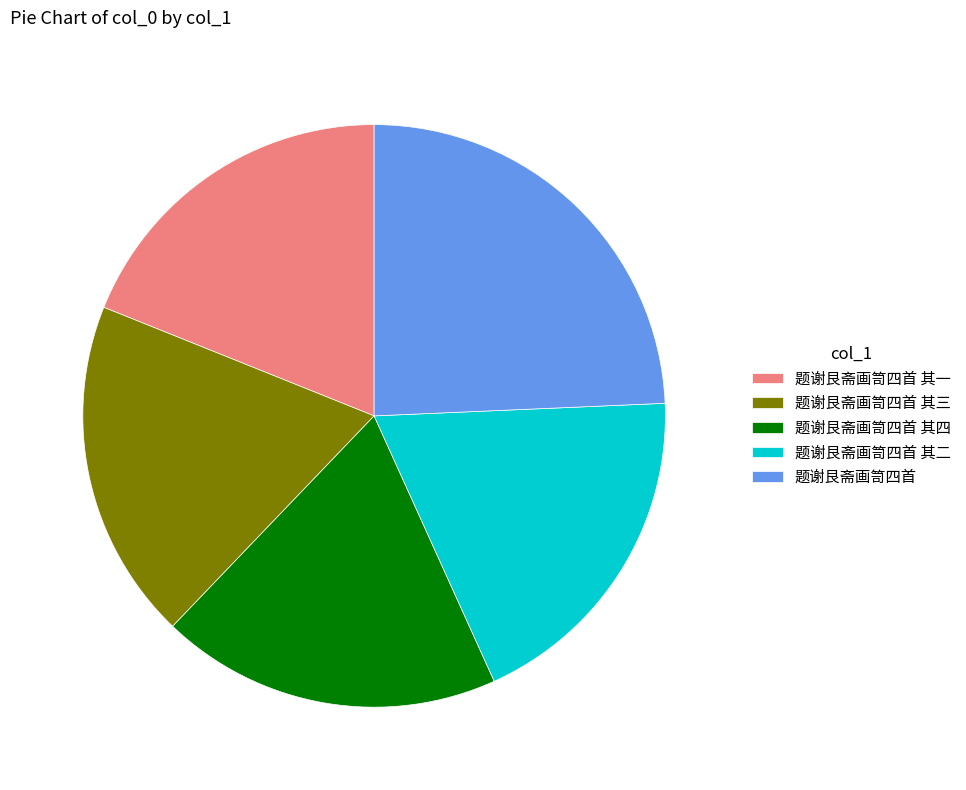

Approximately how many times larger is the value at 题谢艮斋画笥四首 其一 compared to 题谢艮斋画笥四首 其二?

1.0